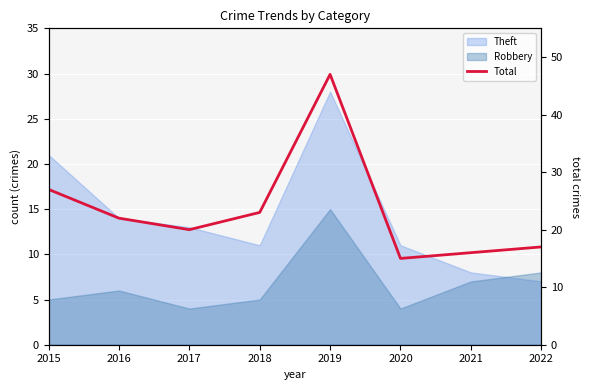

What is the maximum value shown in the chart?

47